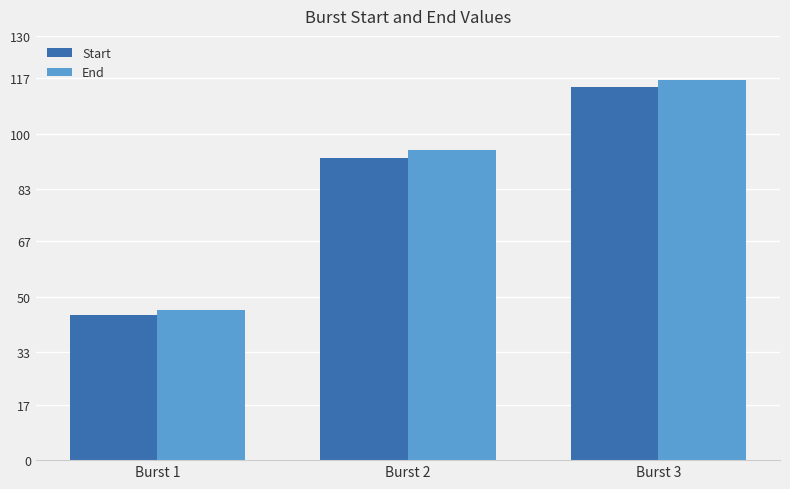

Is it true that End equals 95.0 at Burst 2?

True